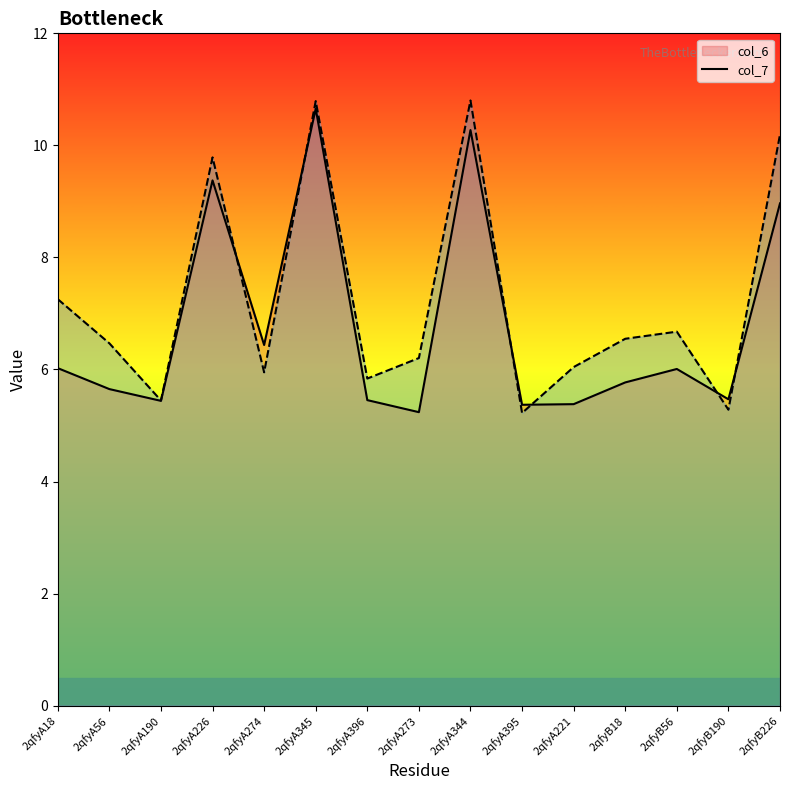

Reading left to right, list all the values displayed in this chart.

col_6: 6.0	5.7	5.4	9.4	6.4	10.7	5.5	5.2	10.3	5.4	5.4	5.8	6.0	5.5	9.0
col_7: 7.3	6.5	5.4	9.8	5.9	10.8	5.8	6.2	10.8	5.2	6.0	6.5	6.7	5.3	10.2